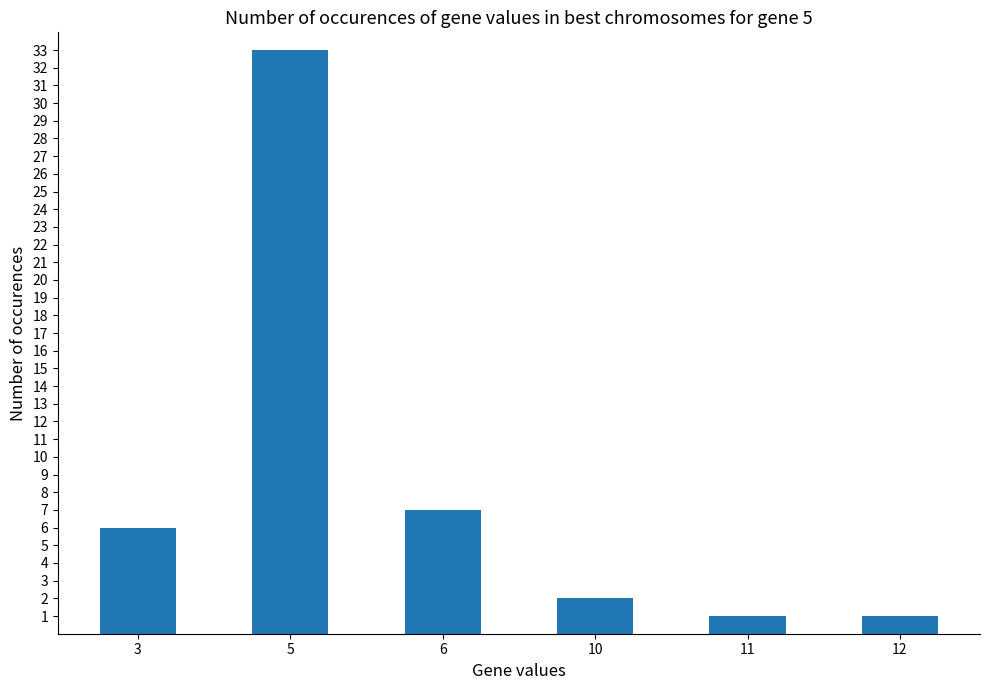

Where is the data nearest to the value 17?

6